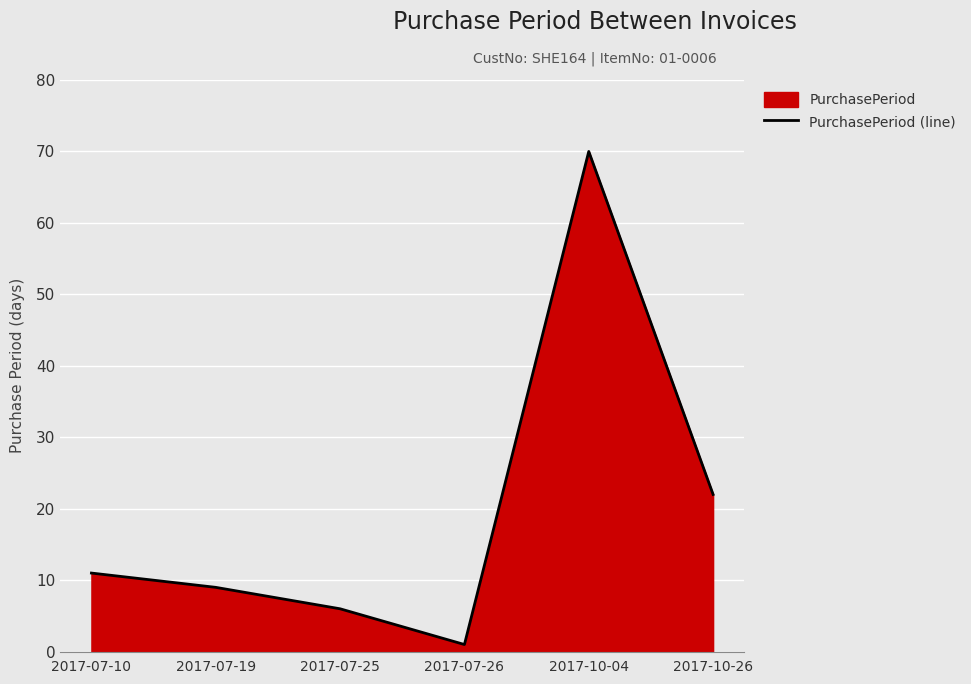

What is the value of the 5th point from the left?

70